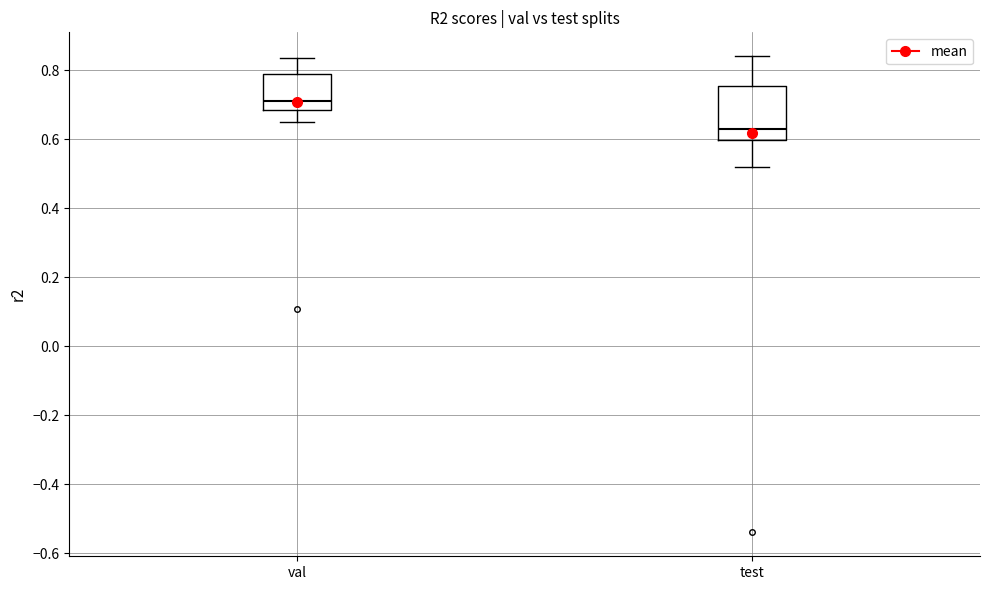

Which box is the tallest, from its lower edge to its upper edge?

test